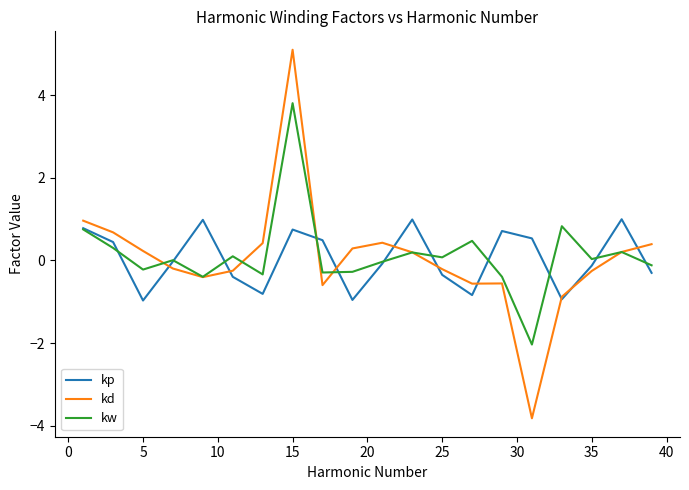

How many lines are shown in the chart?

3